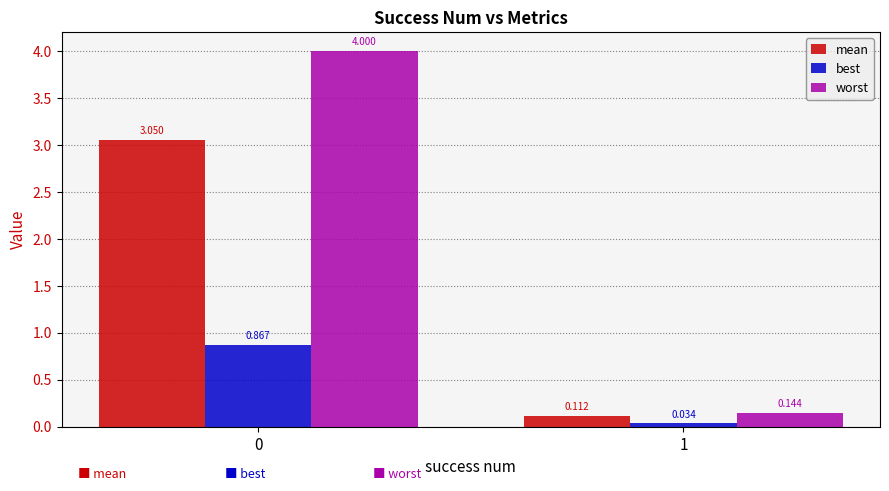

Between 0 and 1, which series saw the biggest shift?

worst